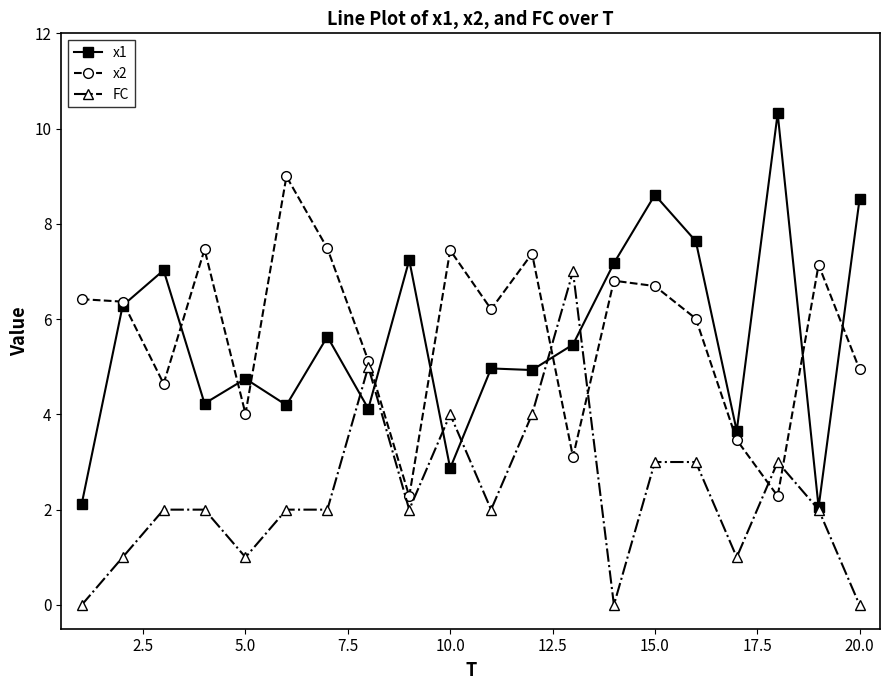

Which series ends up on top after the final intersection of FC and x2?

x2